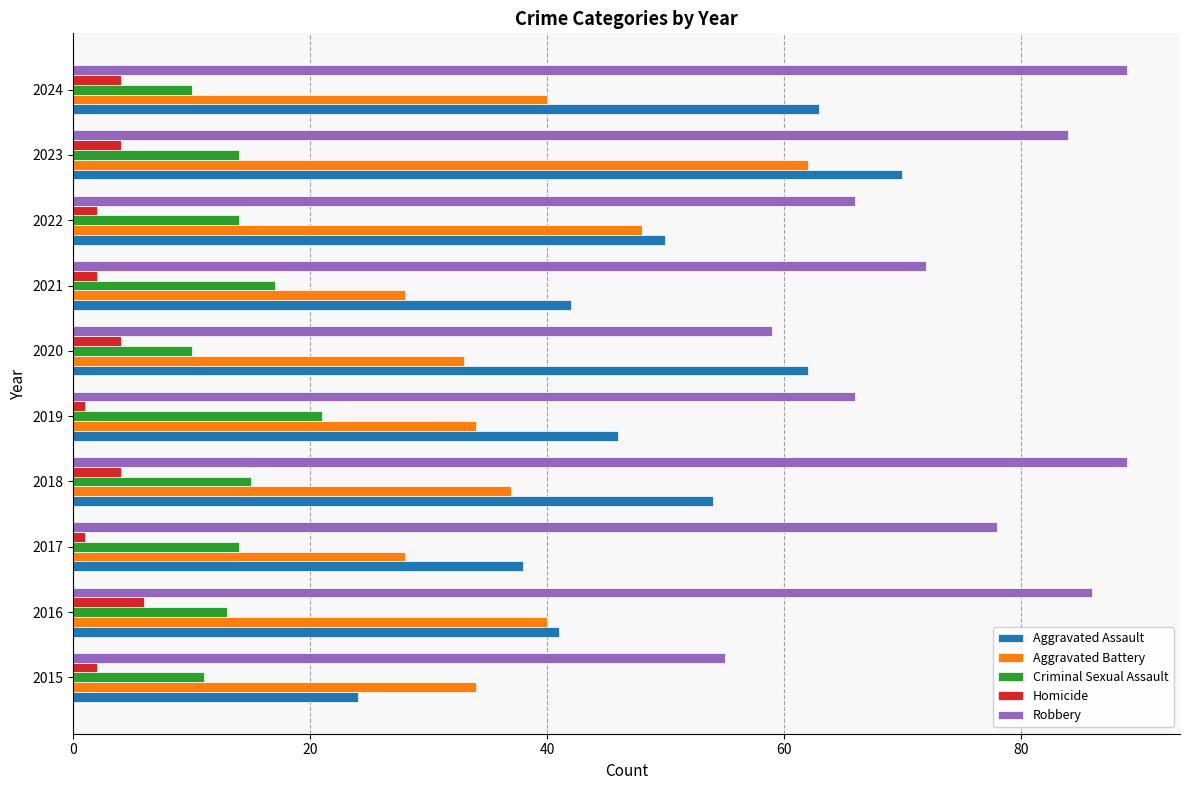

What are all the series names shown in the legend?

Aggravated Assault, Aggravated Battery, Criminal Sexual Assault, Homicide, Robbery